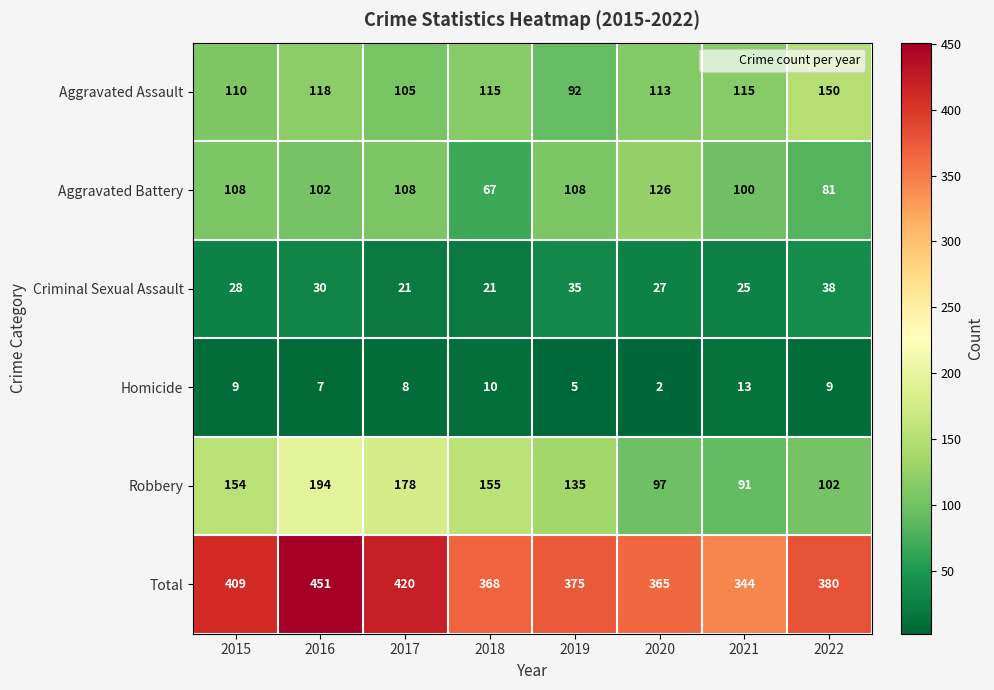

Read the Total value at 2022.

380